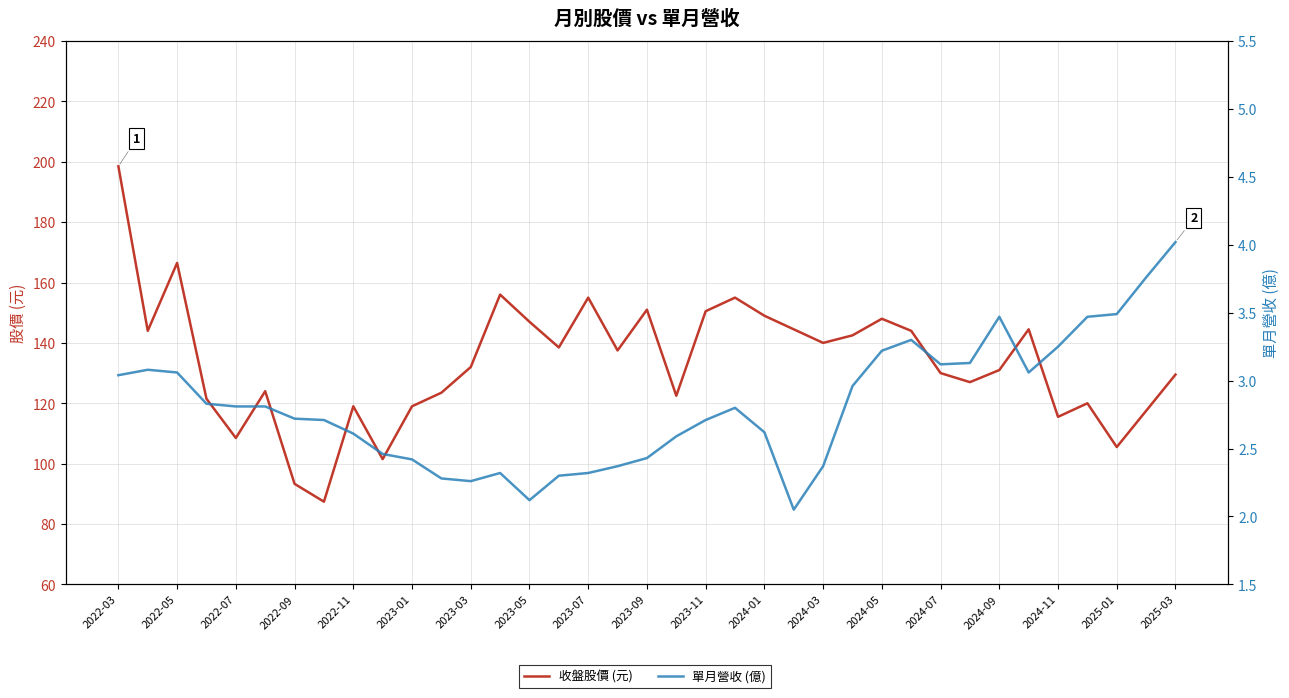

What value does the 收盤股價 (元) series have at 2024-11?

115.5